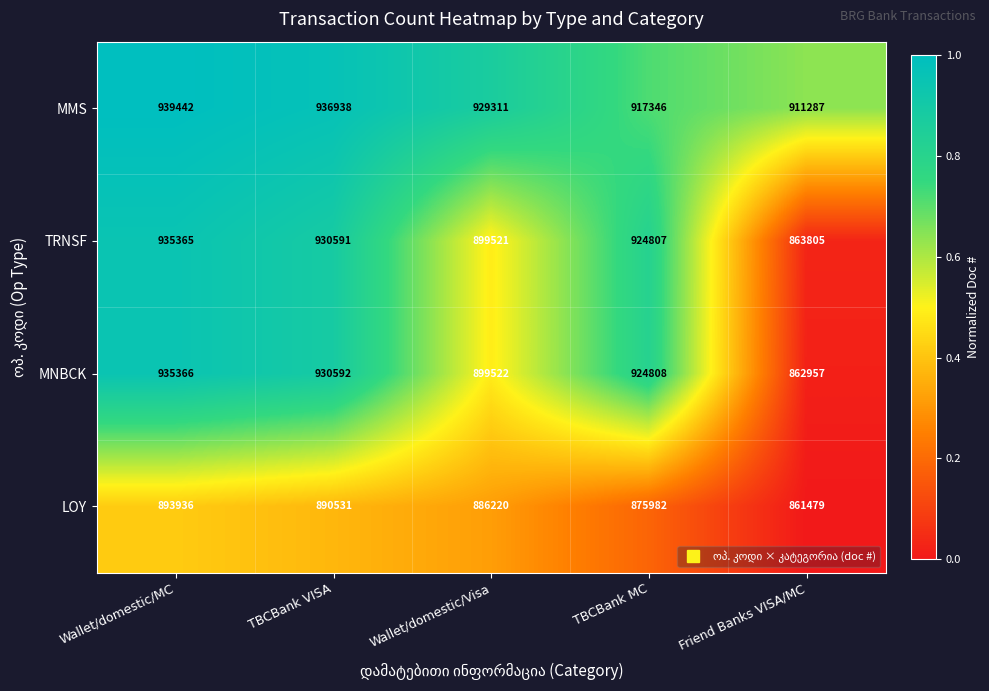

What is the difference between the maximum and minimum values in the MNBCK series?

72409